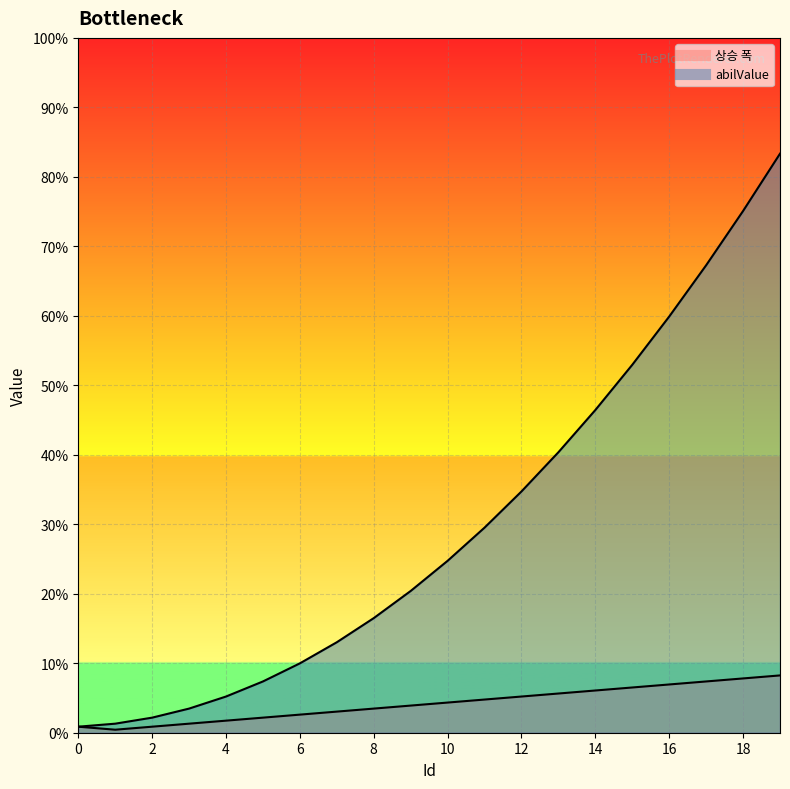

Is it true that 상승 폭_line equals 0.0 at 16?

True